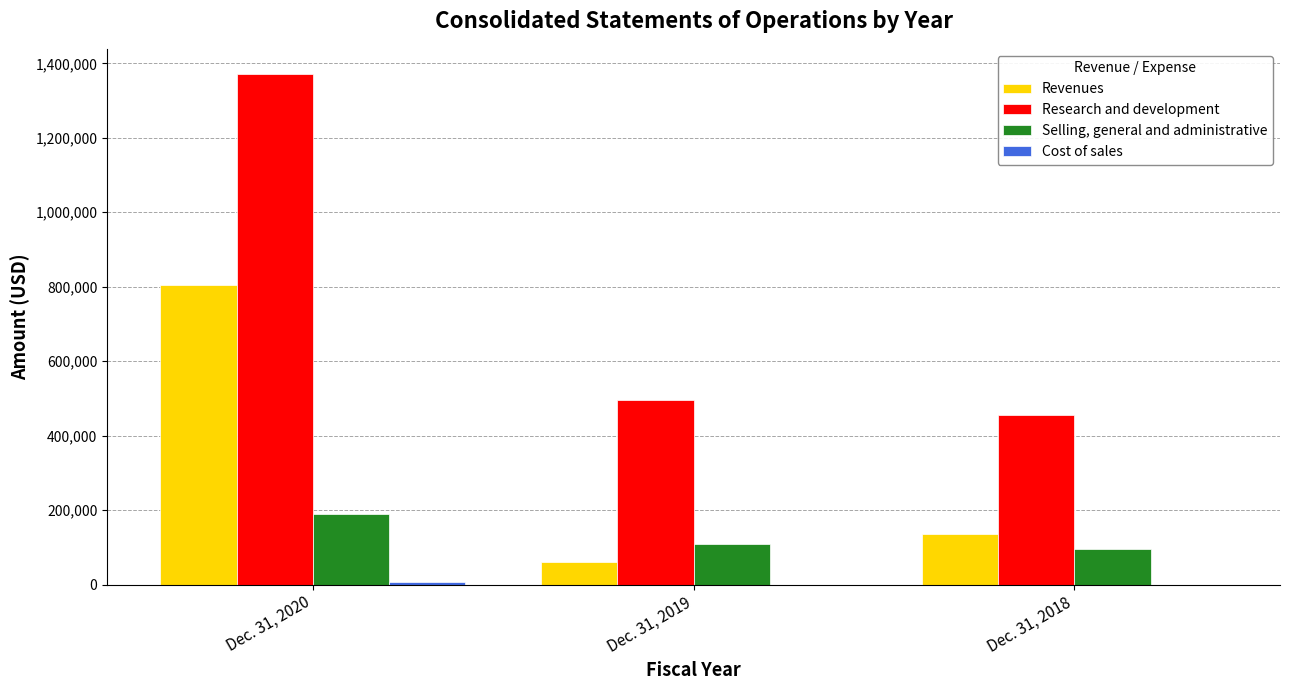

At which label is Revenues closest to 431802?

Dec. 31, 2018